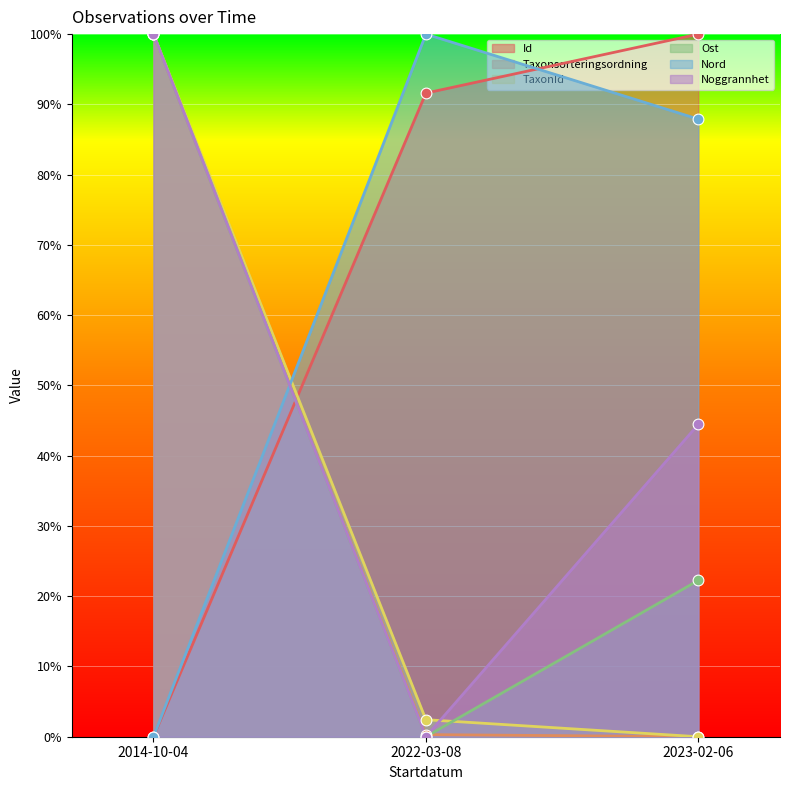

Which series reaches the maximum Y coordinate?

Id